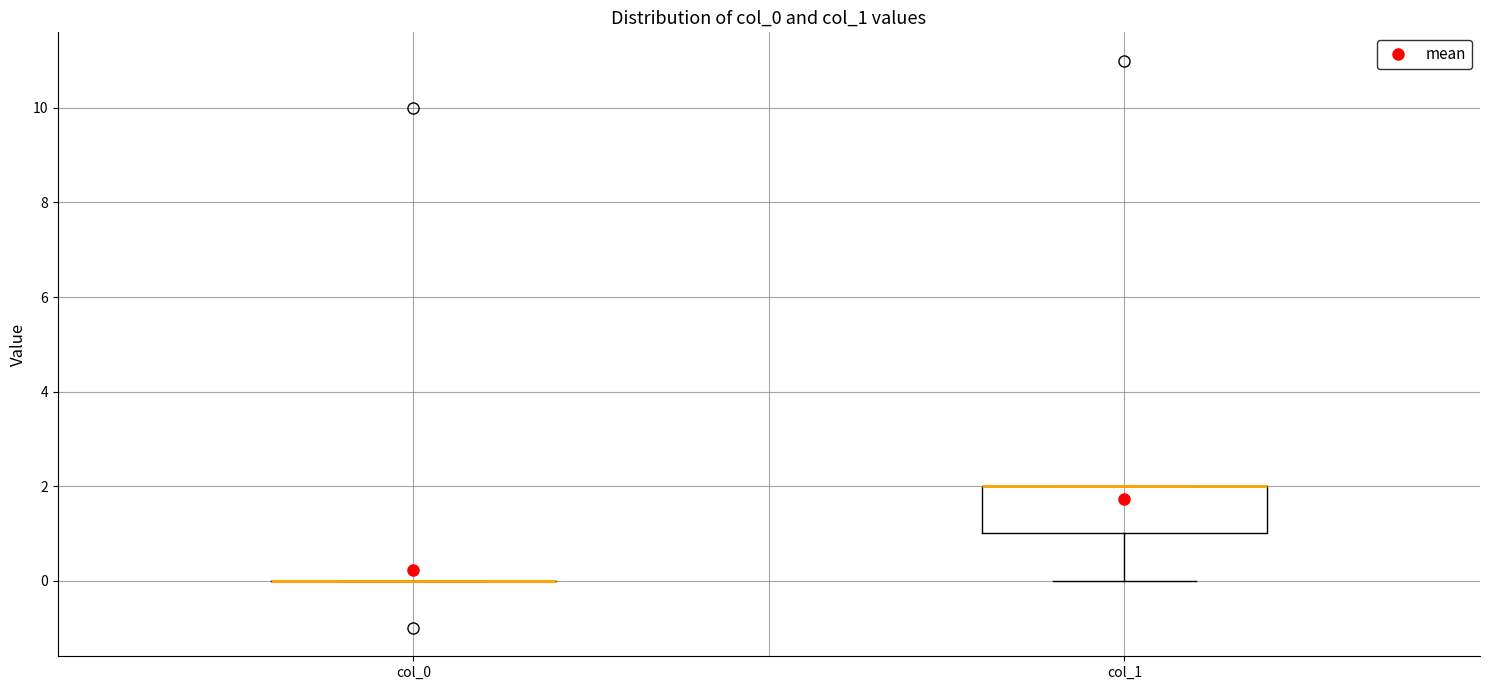

Where is the upper edge of the box for col_1 on the y-axis? The values are not printed on the chart, so give them approximately, as read against the axis.

2